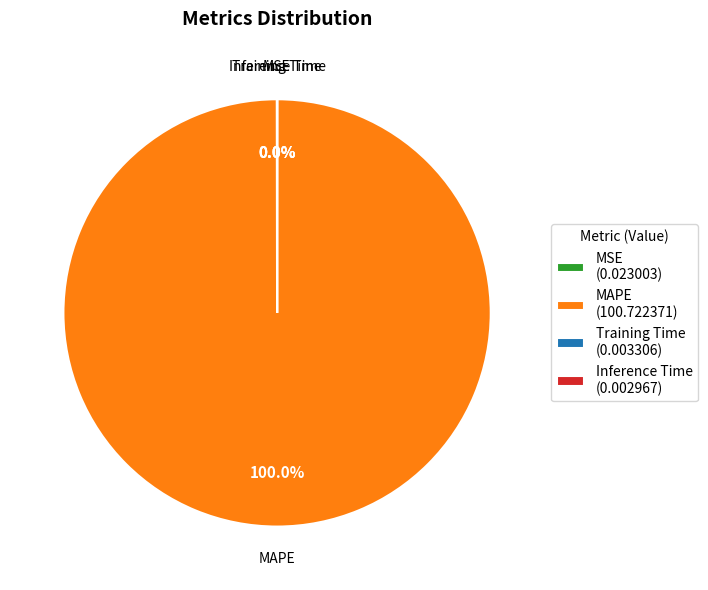

Does MAPE (100.722371) represent more than half of the total?

Yes